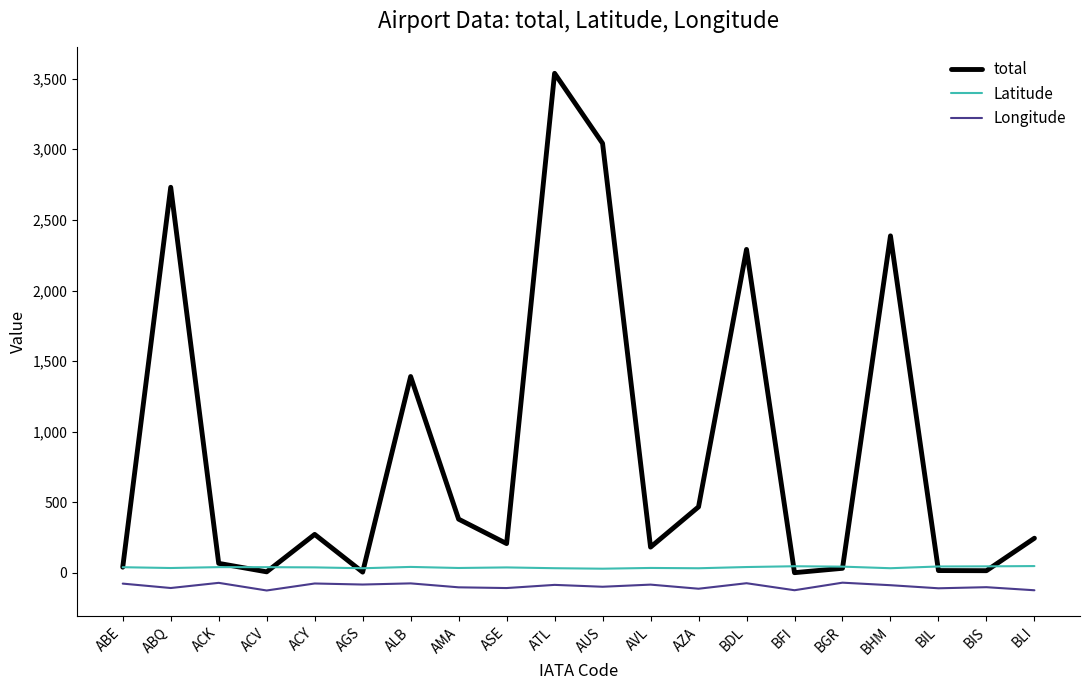

True or false: Longitude and Latitude cross at least once.

False